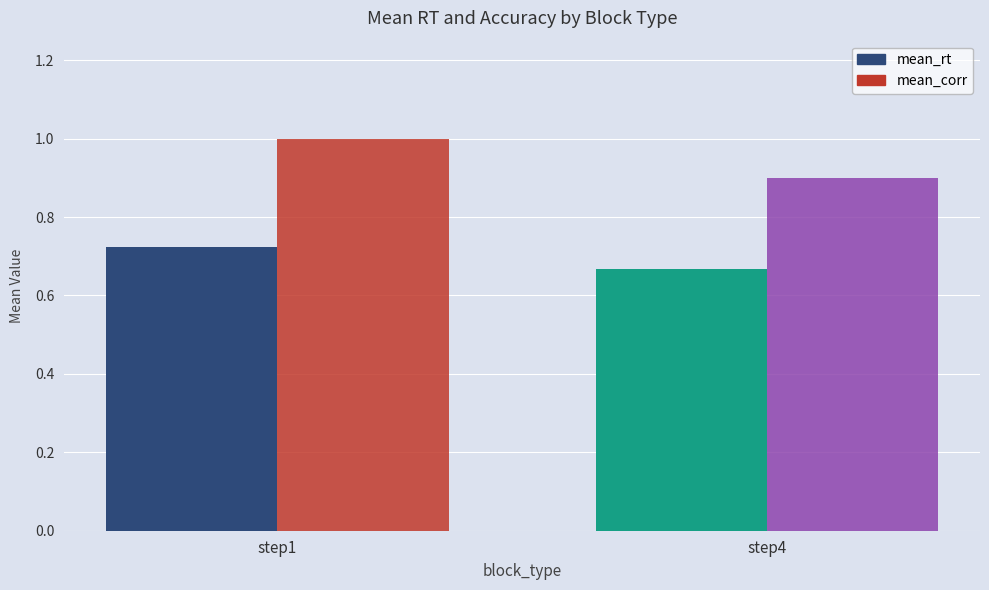

List the labels in order of mean_corr value, smallest first.

step4, step1